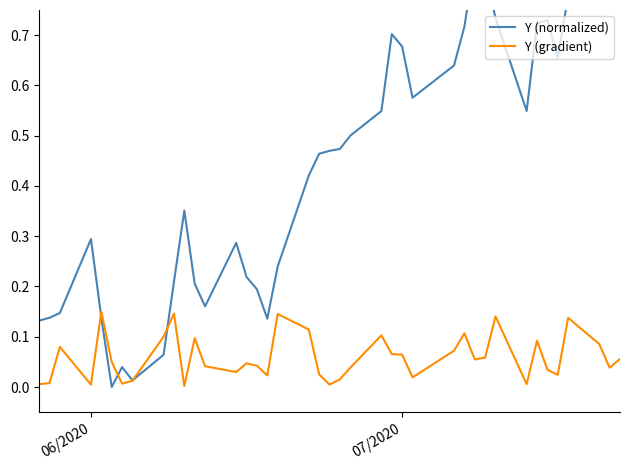

Which series has the largest total across all categories?

Y (normalized)